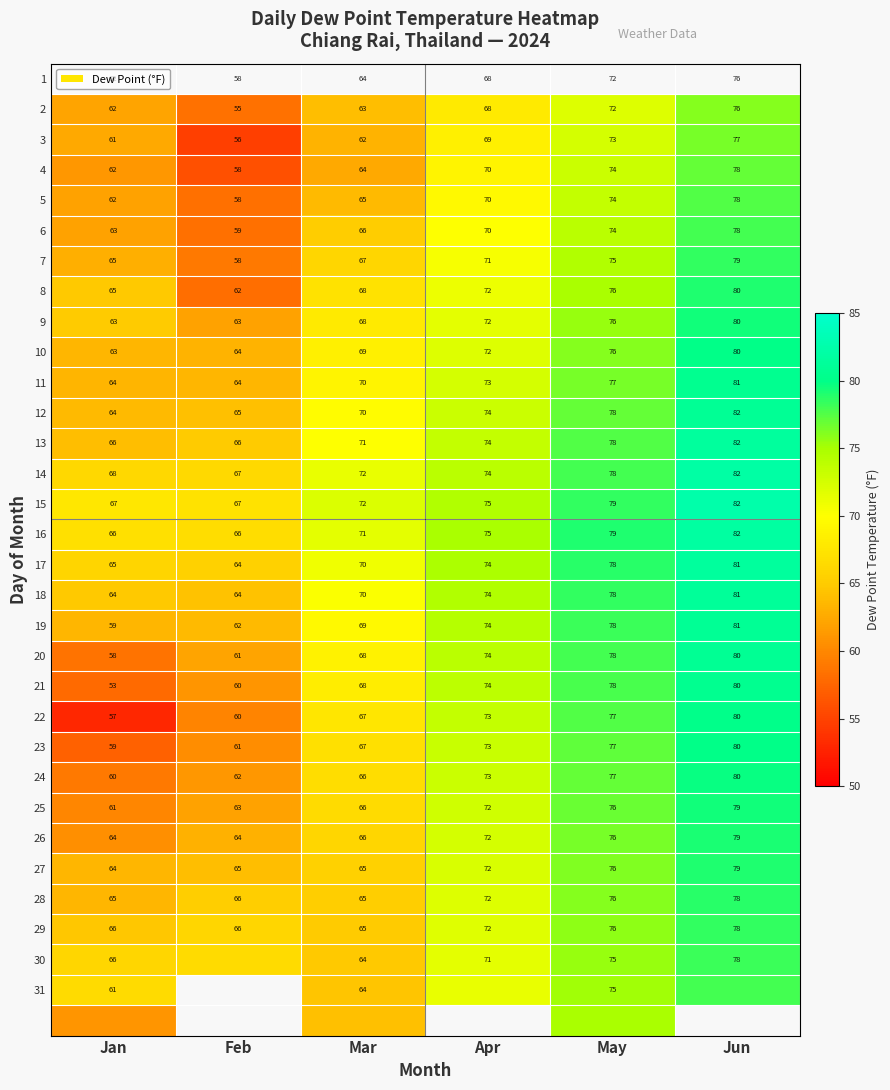

True or false: 16 has a value of 139.7 at May.

False